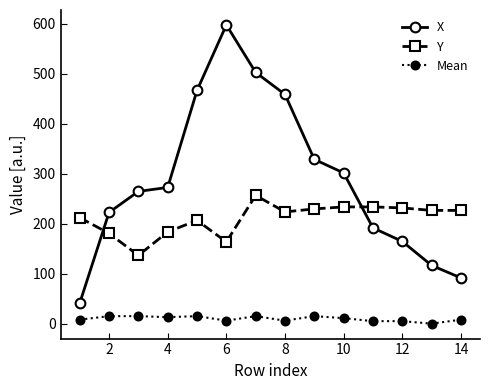

How many interior local peaks does the X series have?

1